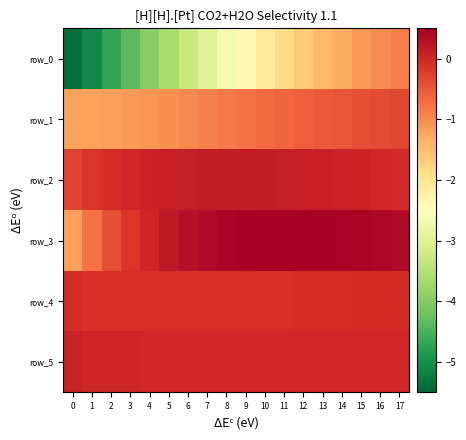

Which series has the widest spread of values?

row_0